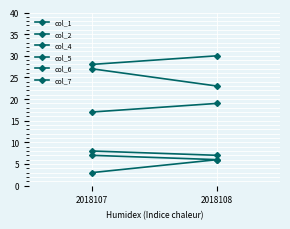

What is the maximum value for col_6?

30